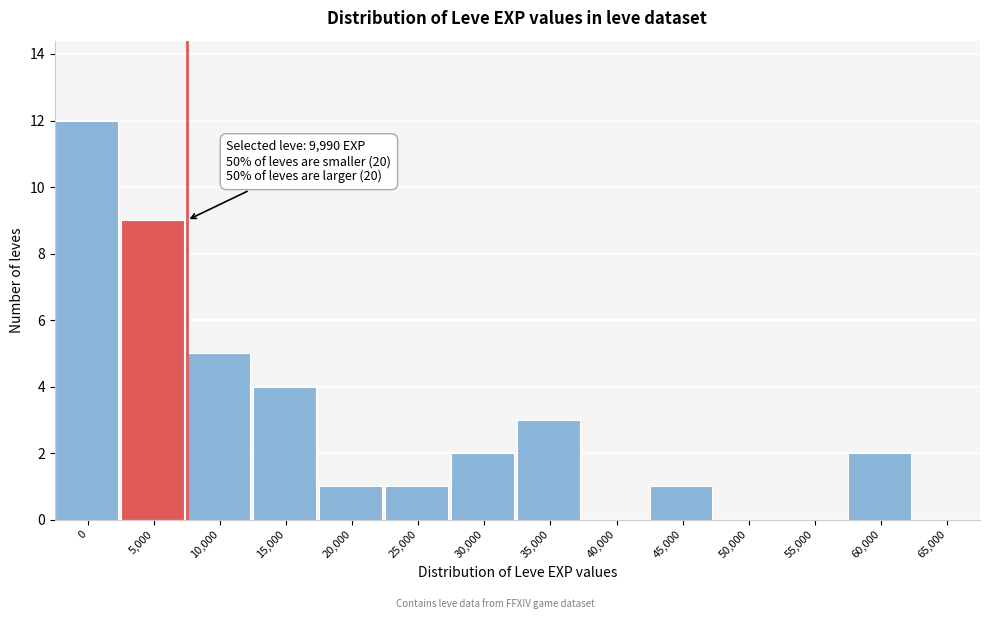

Reading left to right, transcribe all the data shown in this chart.

0=12	5,000=9	10,000=5	15,000=4	20,000=1	25,000=1	30,000=2	35,000=3	40,000=0	45,000=1	50,000=0	55,000=0	60,000=2	65,000=0